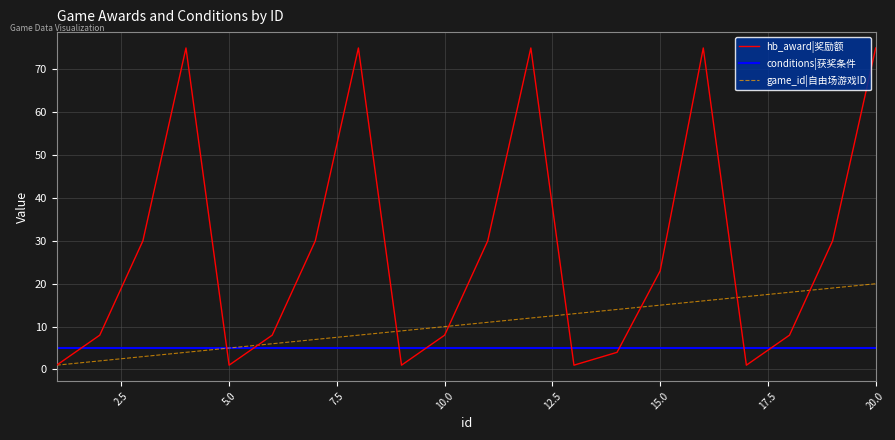

Rank the series by their average value, from lowest to highest.

conditions|获奖条件, game_id|自由场游戏ID, hb_award|奖励额